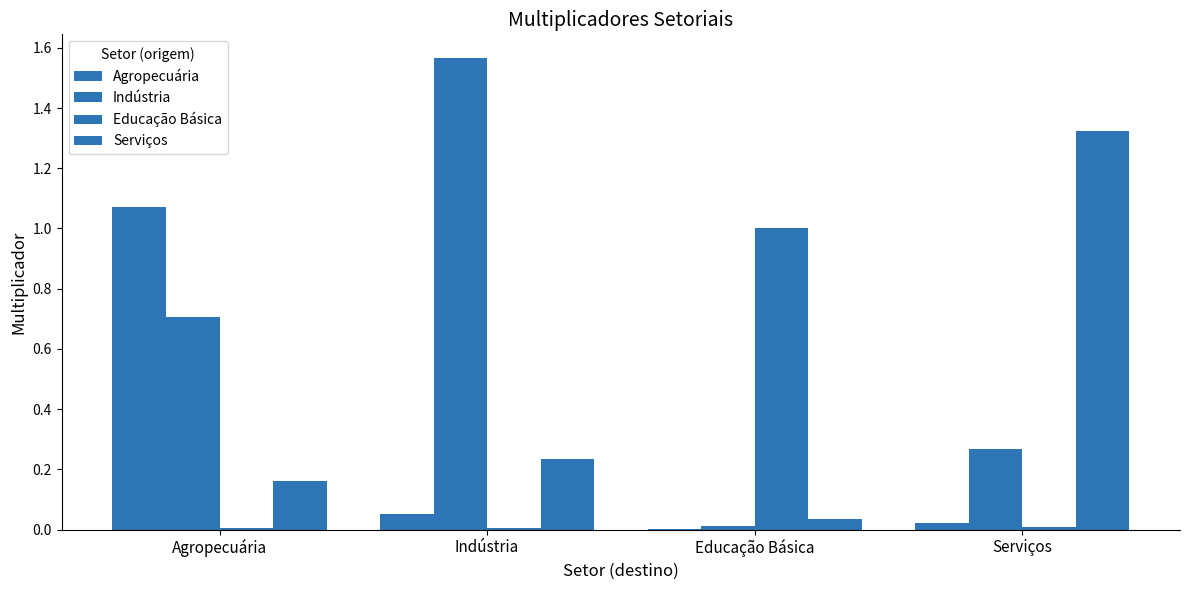

What is the average value of the Educação Básica series?

0.3